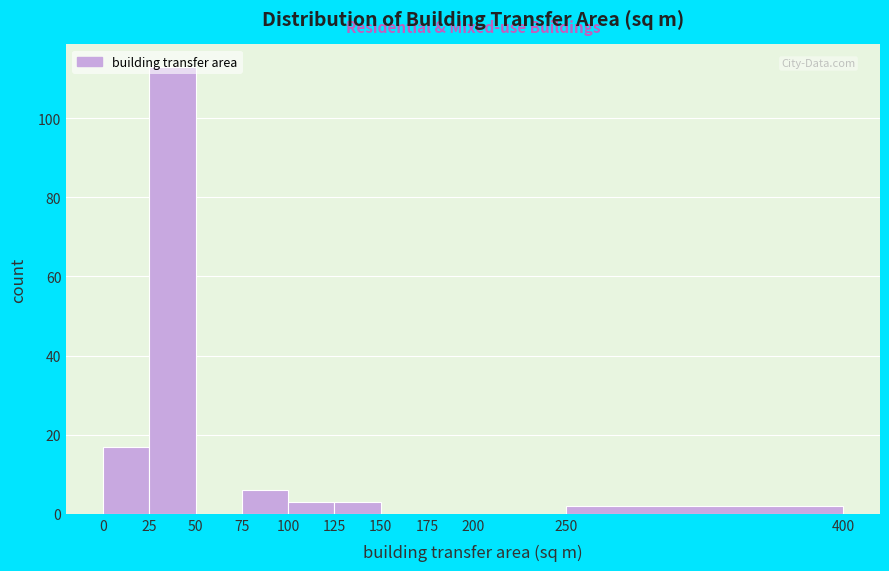

What is the height of the bar covering 0 to 25 on the x-axis? The values are not printed on the chart, so give them approximately, as read against the axis.

18